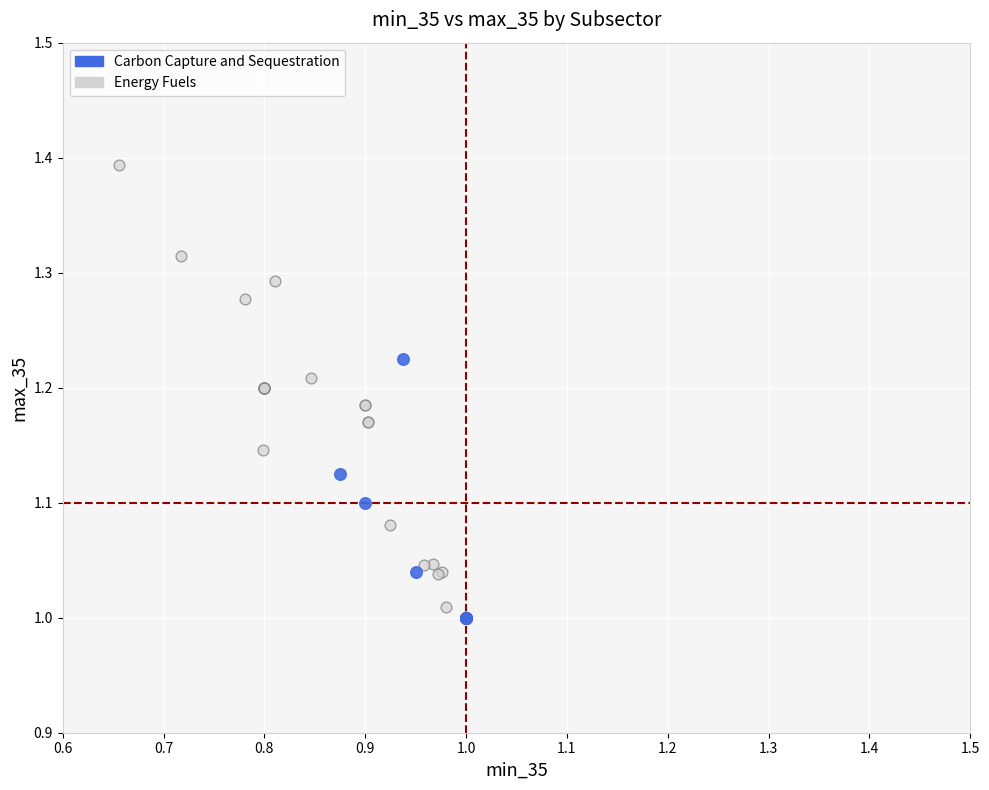

Which series has the widest spread of Y values?

Energy Fuels